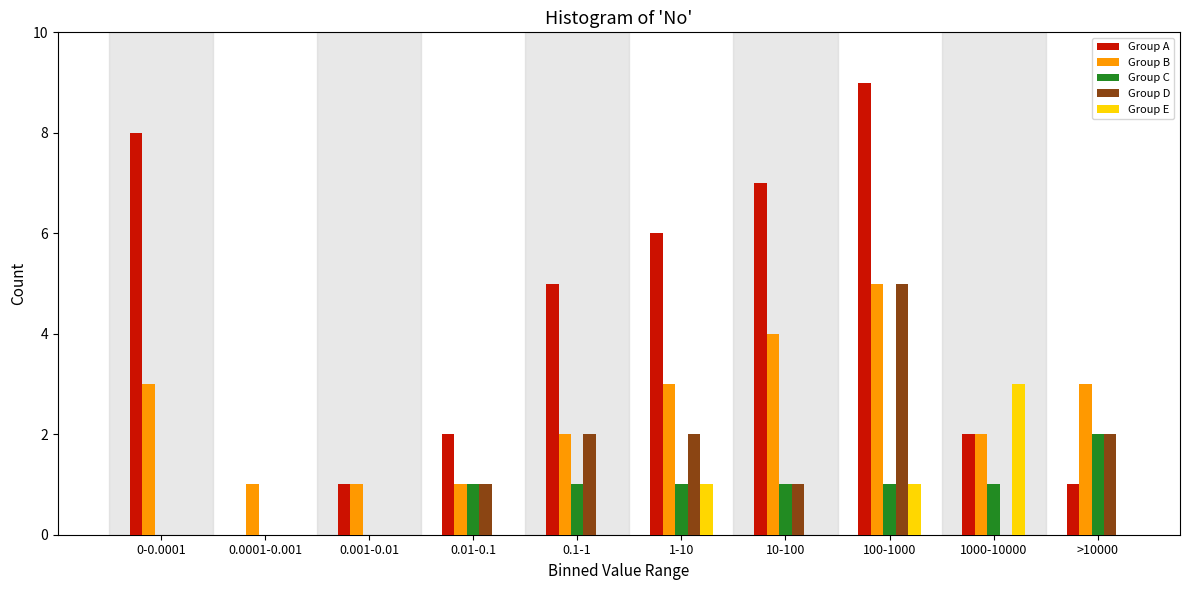

Which series changed the most between 0.01-0.1 and 1-10?

Group A